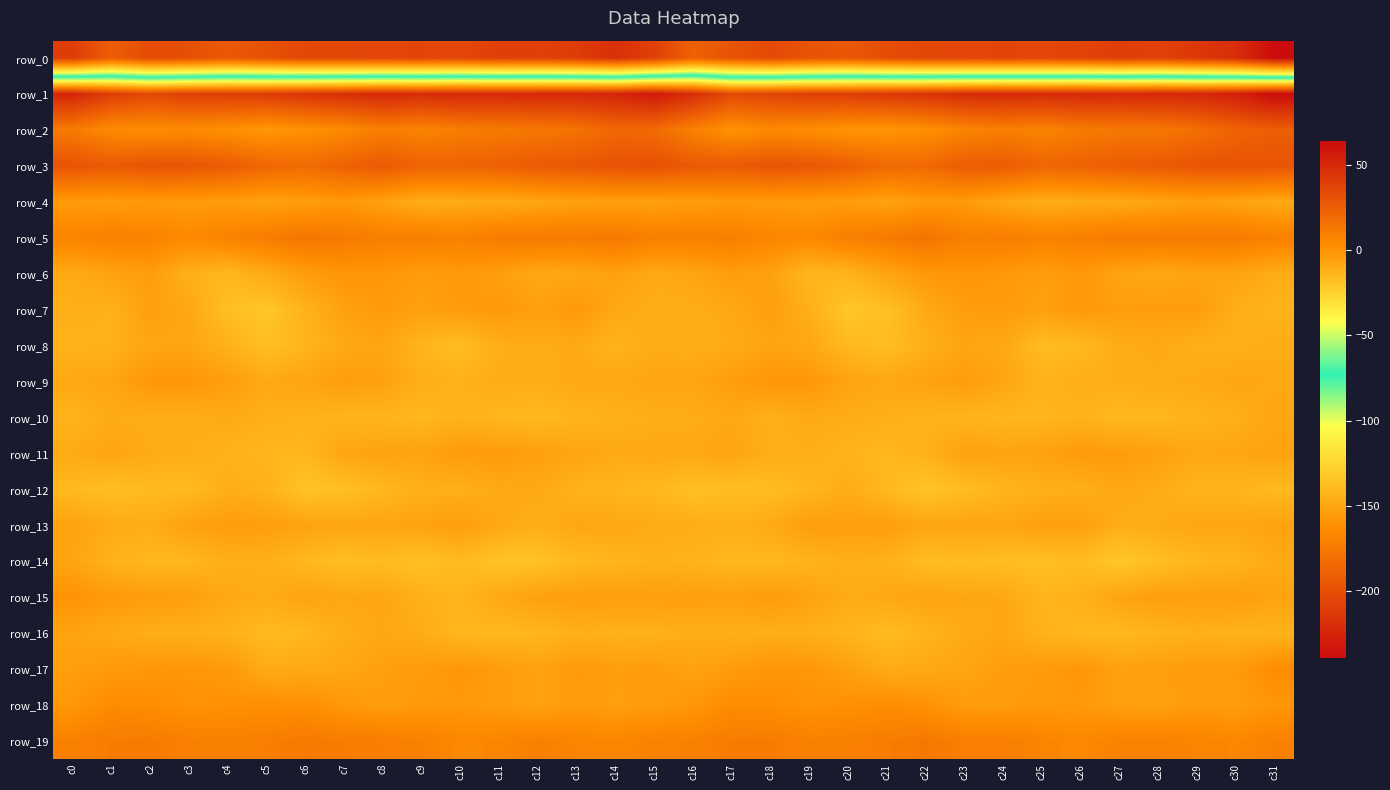

At which label does row_12 reach its minimum?

c22